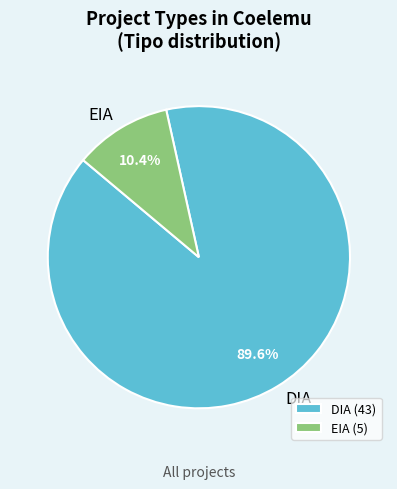

Rank the categories by value from highest to lowest.

DIA, EIA